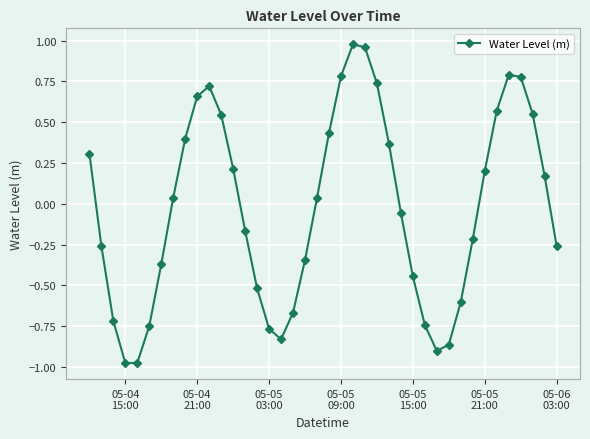

How many lines are shown in the chart?

1